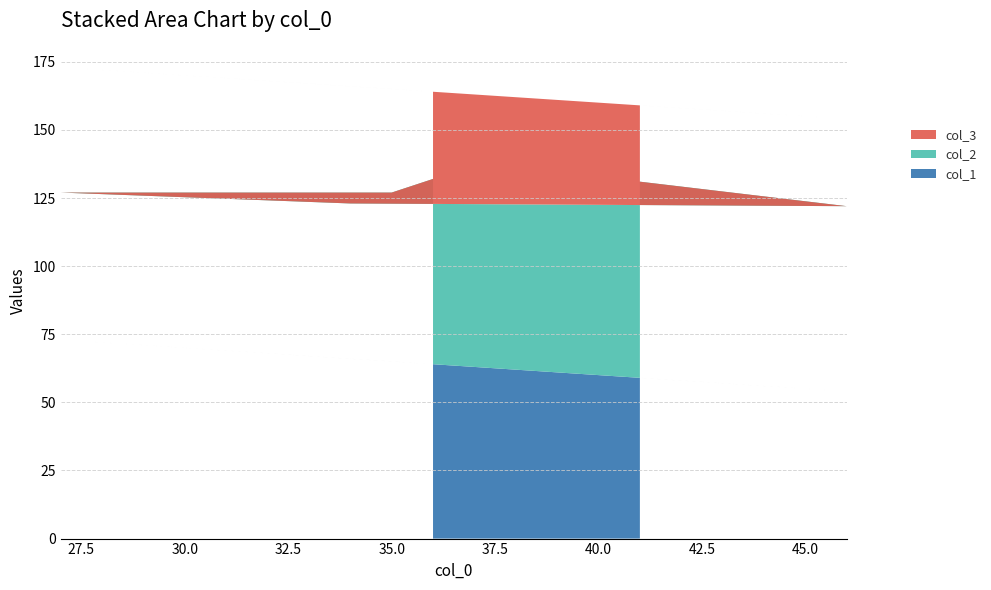

Reading right to left, extract all data points from this chart.

col_1: 36=64	35=65	27=73	34=66	46=54	41=59
col_2: 36=68	35=62	27=54	34=57	46=68	41=72
col_3: 36=32	35=38	27=46	34=43	46=32	41=28